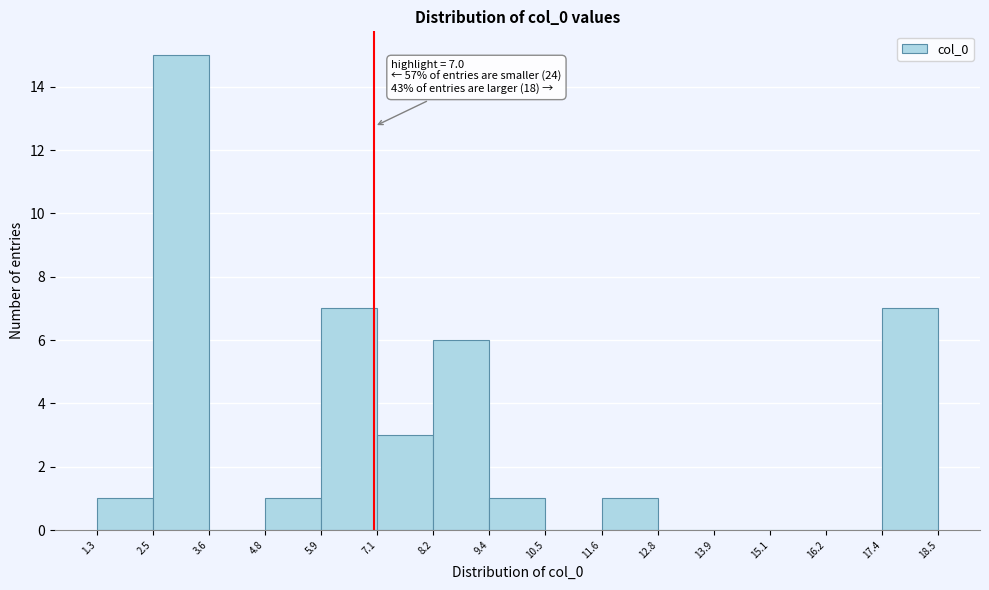

Over which range of the x-axis is the bar tallest?

2.5 to 3.6